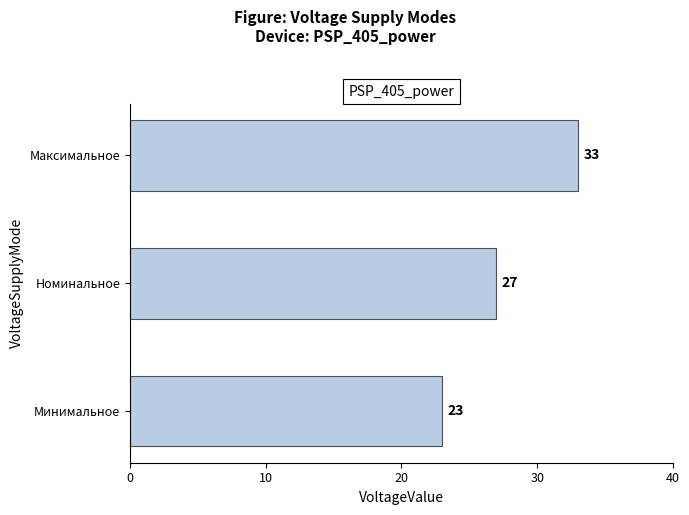

How many values are between 23 and 33?

3